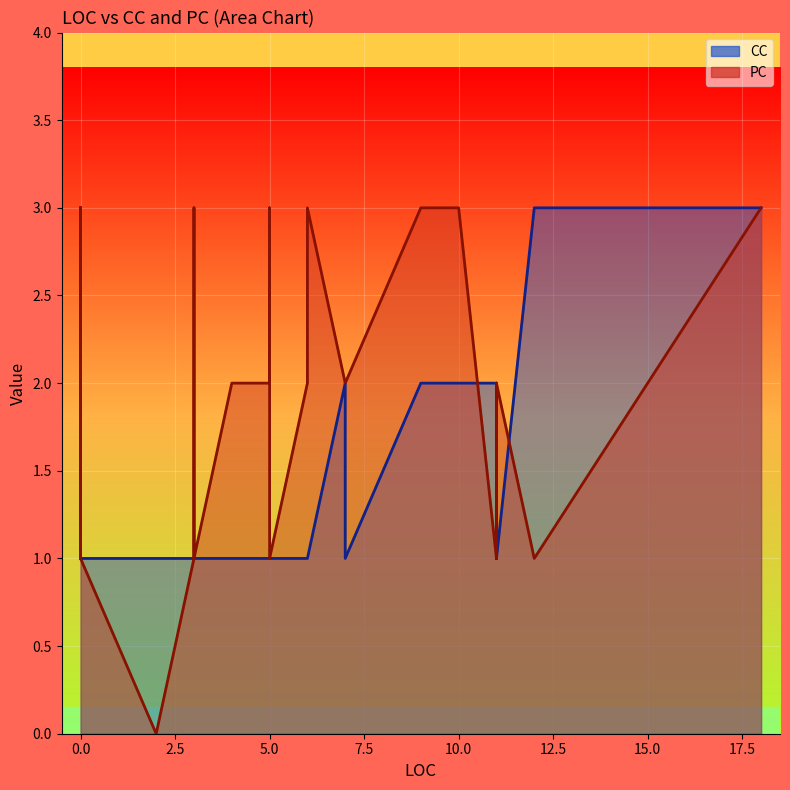

How many lines are shown in the chart?

2